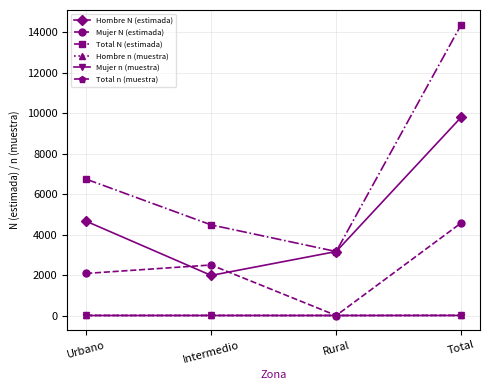

Which series has the largest total across all categories?

Total N (estimada)